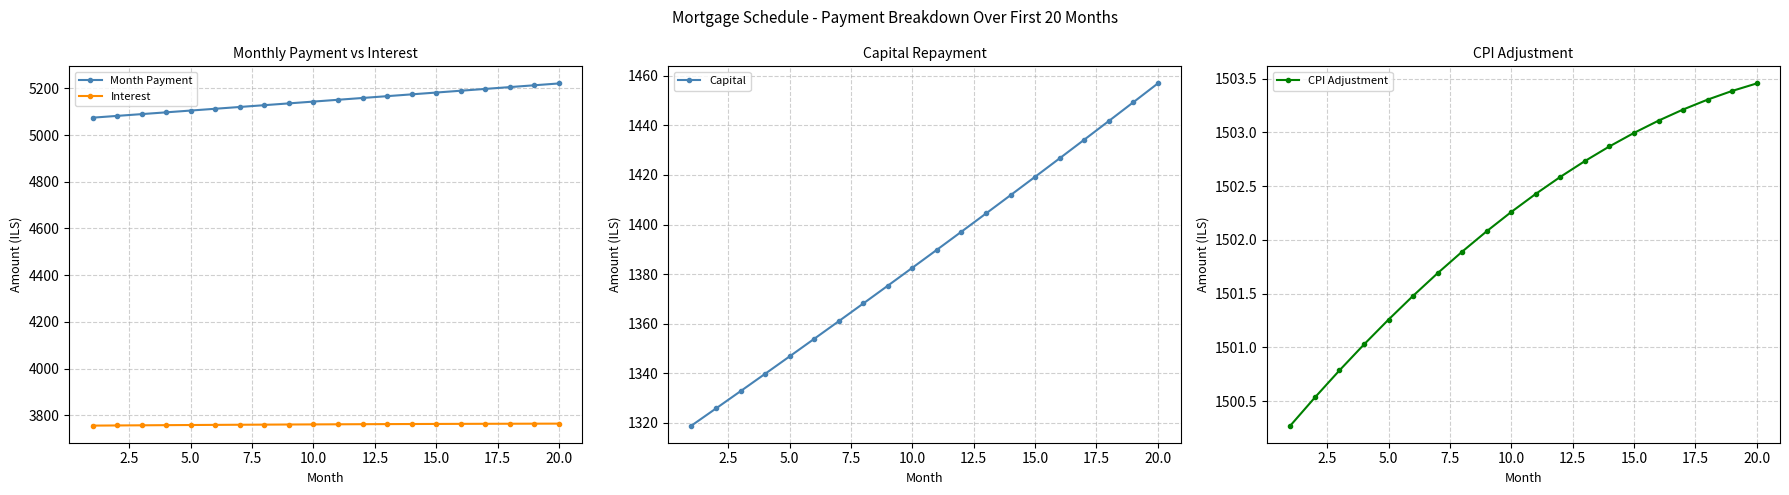

Reading left to right, transcribe all the data shown in this chart.

Month Payment: 5074.5	5082.1	5089.7	5097.3	5105.0	5112.6	5120.3	5128.0	5135.7	5143.4	5151.1	5158.8	5166.6	5174.3	5182.1	5189.8	5197.6	5205.4	5213.2	5221.0
Interest: 3755.6	3756.3	3757.0	3757.6	3758.2	3758.8	3759.3	3759.9	3760.4	3760.8	3761.3	3761.7	3762.1	3762.5	3762.8	3763.1	3763.4	3763.7	3763.9	3764.1
Capital: 1318.8	1325.8	1332.7	1339.7	1346.8	1353.9	1361.0	1368.1	1375.3	1382.5	1389.8	1397.1	1404.5	1411.8	1419.3	1426.7	1434.2	1441.7	1449.3	1456.9
CPI Adjustment: 1500.3	1500.5	1500.8	1501.0	1501.3	1501.5	1501.7	1501.9	1502.1	1502.3	1502.4	1502.6	1502.7	1502.9	1503.0	1503.1	1503.2	1503.3	1503.4	1503.5